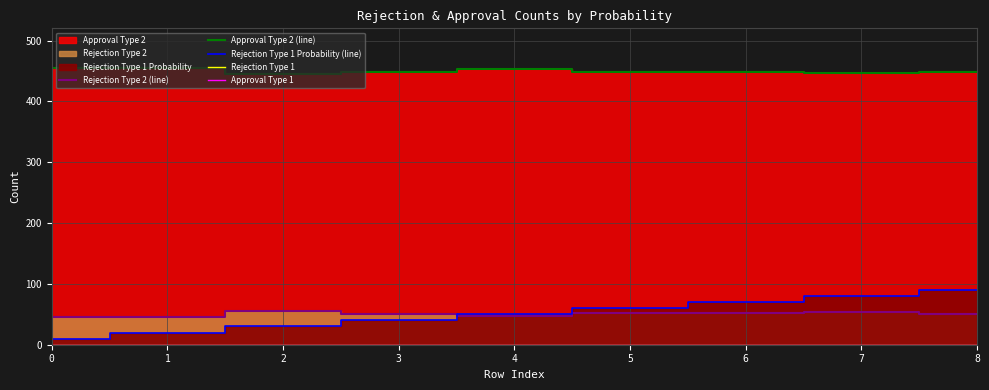

Between 8 and 4, which is larger?

8